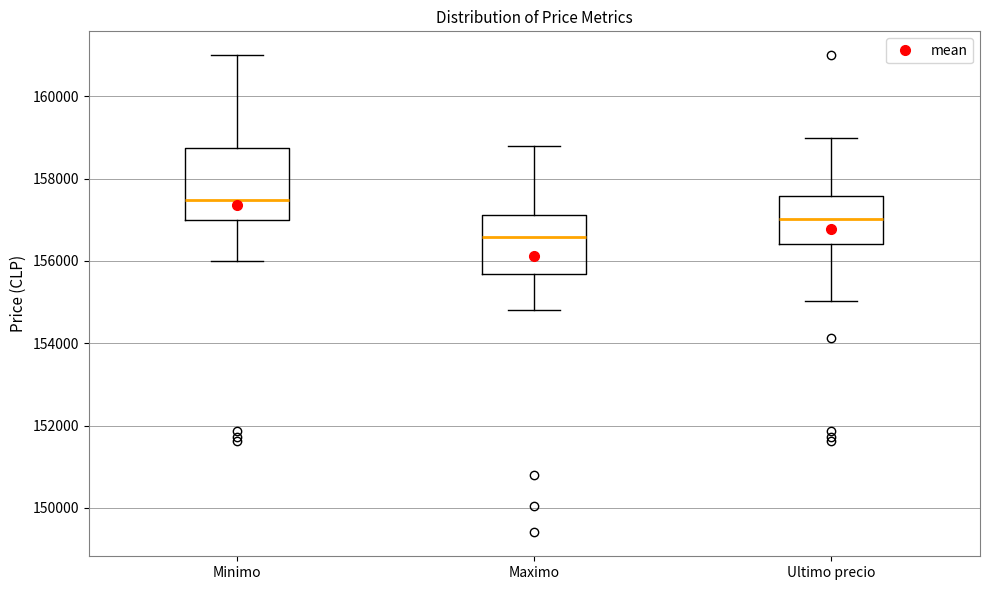

Which box's median line is the lowest?

Maximo